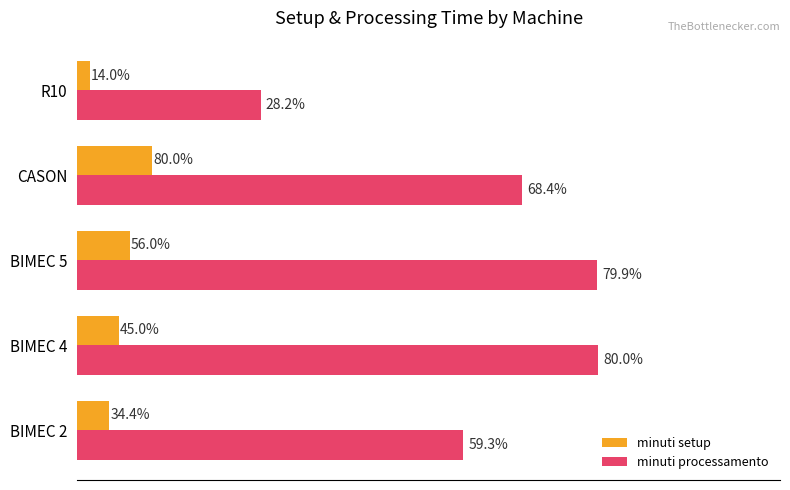

What are all the series names shown in the legend?

minuti setup, minuti processamento